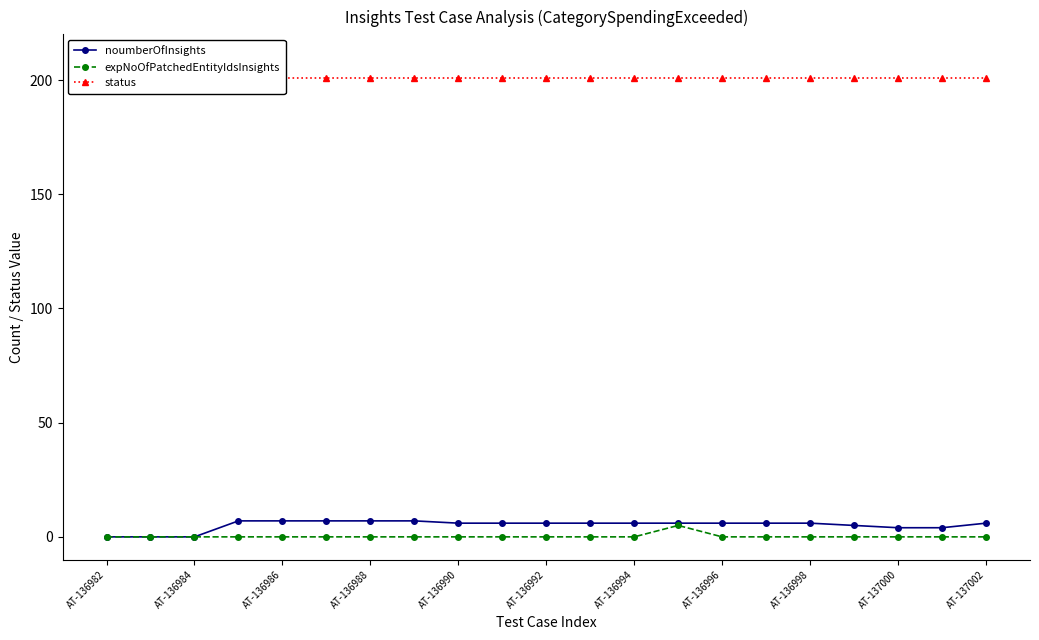

Reading left to right, transcribe all the data shown in this chart.

noumberOfInsights: 0	0	0	7	7	7	7	7	6	6	6	6	6	6	6	6	6	5	4	4	6
expNoOfPatchedEntityIdsInsights: 0	0	0	0	0	0	0	0	0	0	0	0	0	5	0	0	0	0	0	0	0
status: 201	201	201	201	201	201	201	201	201	201	201	201	201	201	201	201	201	201	201	201	201